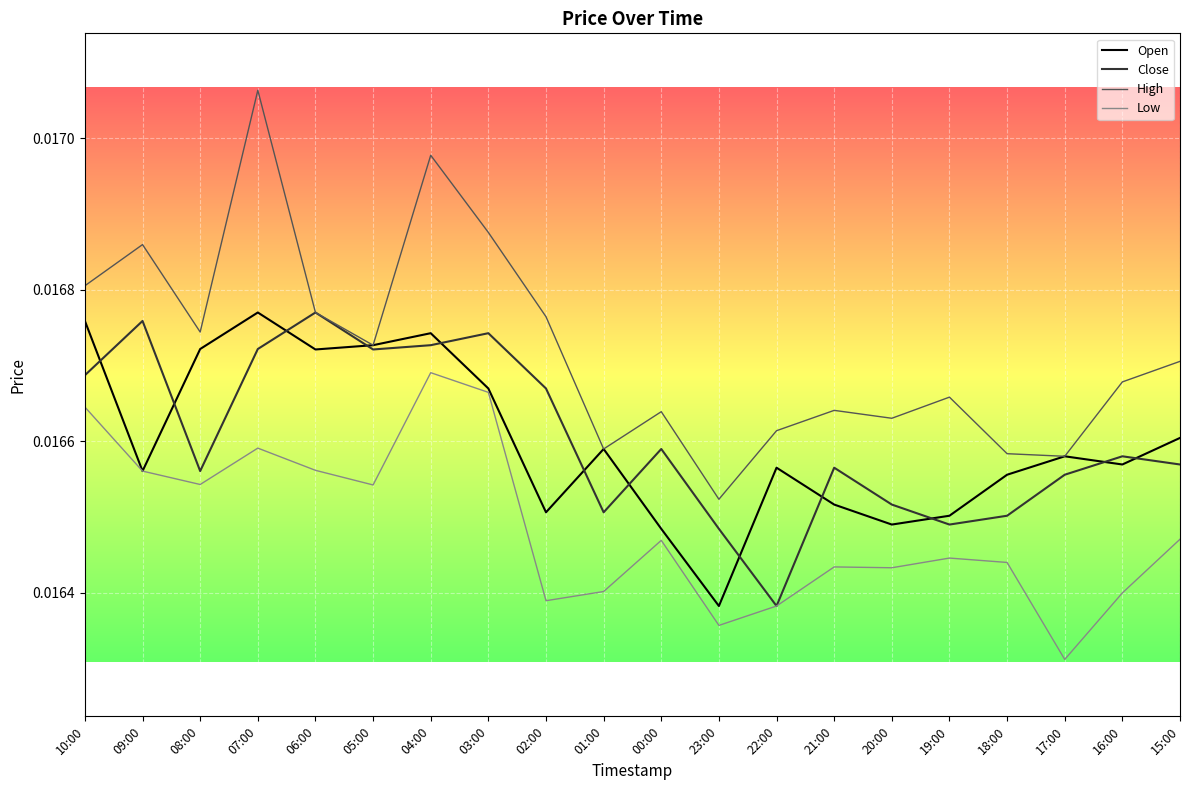

Which series has the largest total across all categories?

High